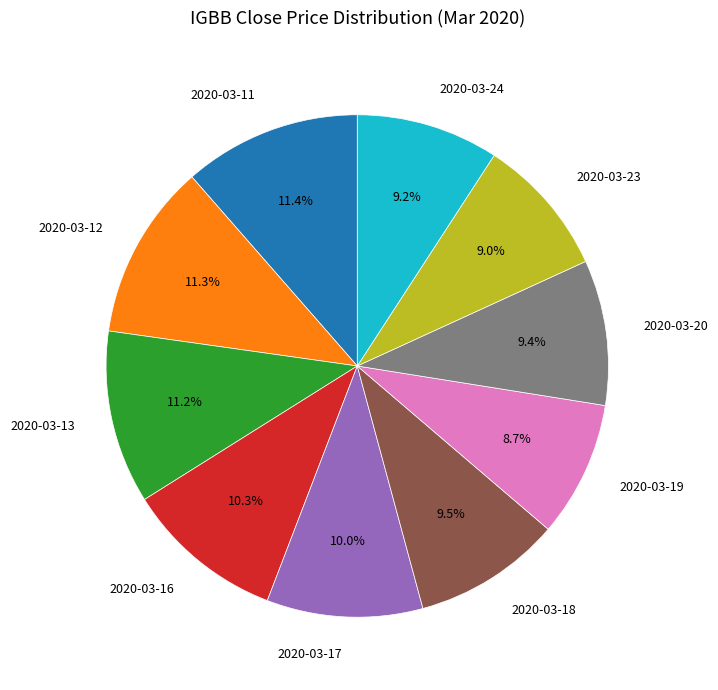

Which has a higher value, 2020-03-19 or 2020-03-20?

2020-03-20